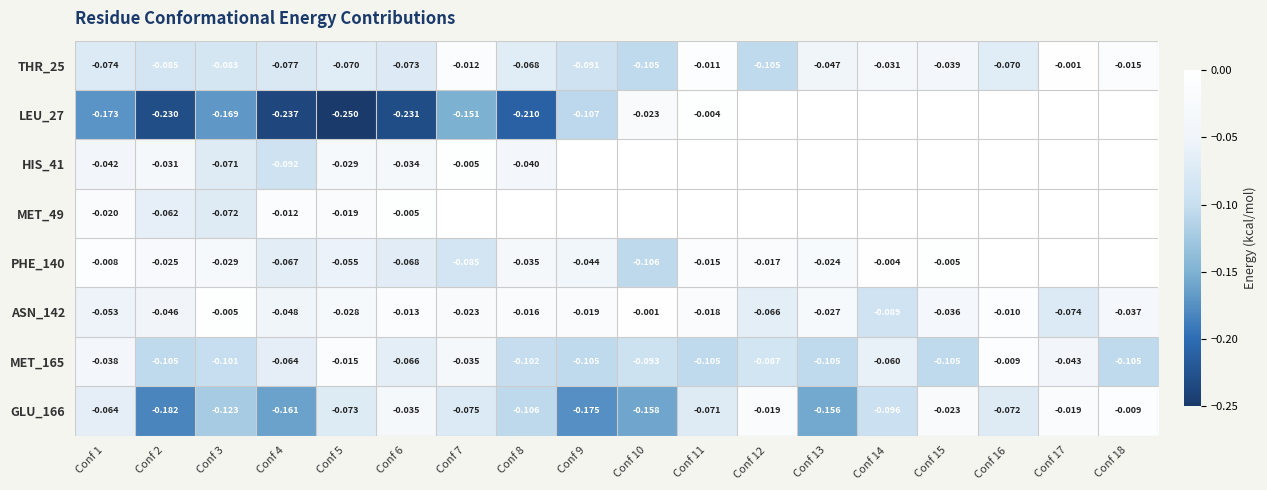

Is the value of GLU_166 at Conf 15 greater than the value of HIS_41 at Conf 8?

Yes